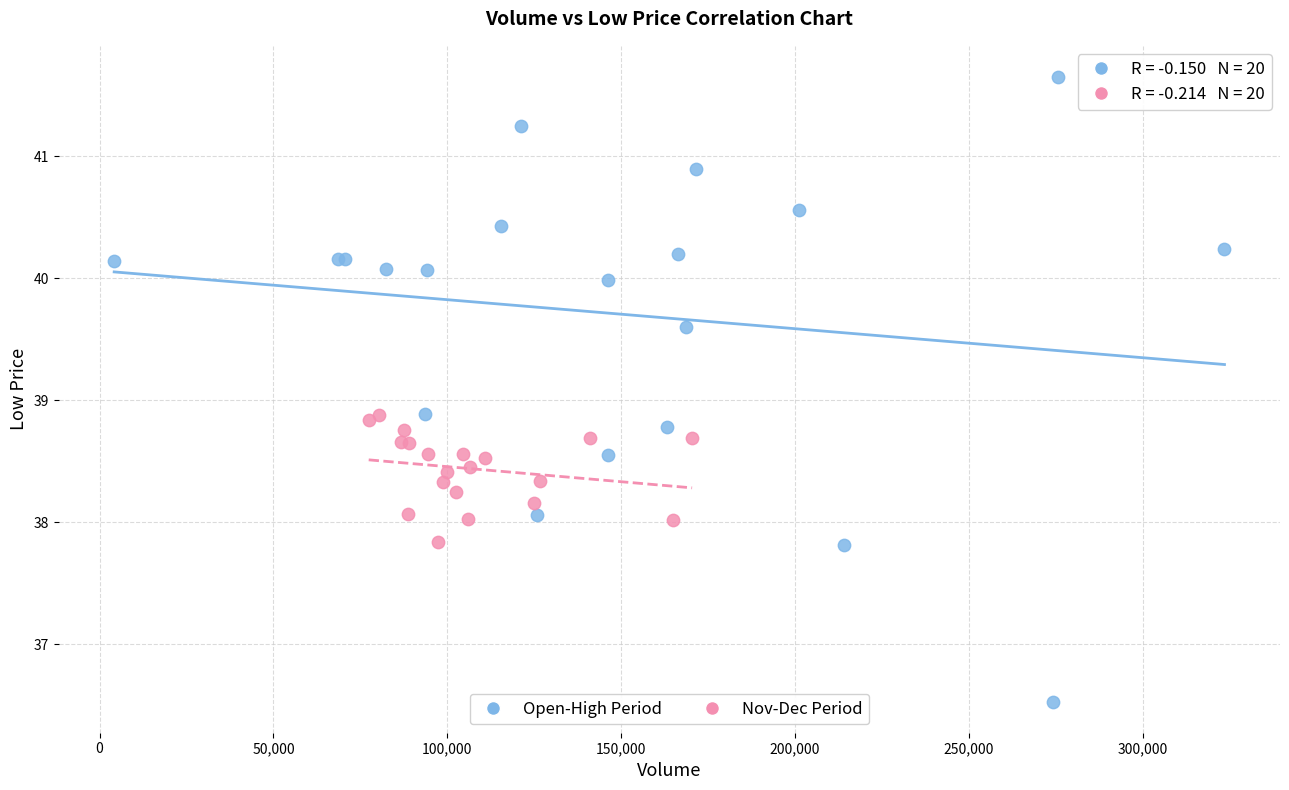

Which series reaches the minimum Y coordinate?

Open-High Period